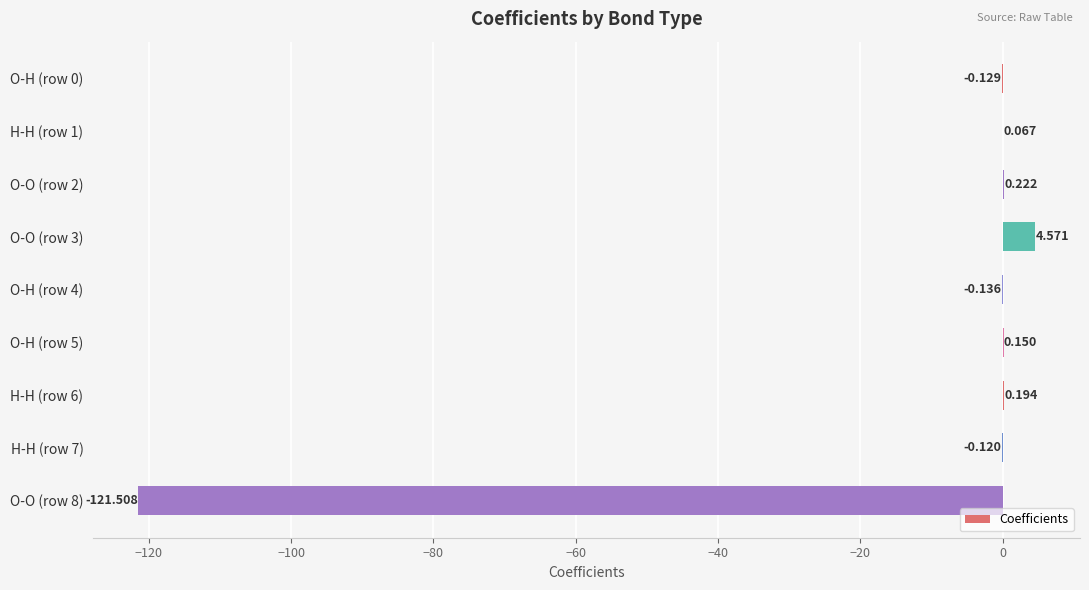

What is the maximum value shown in the chart?

4.6